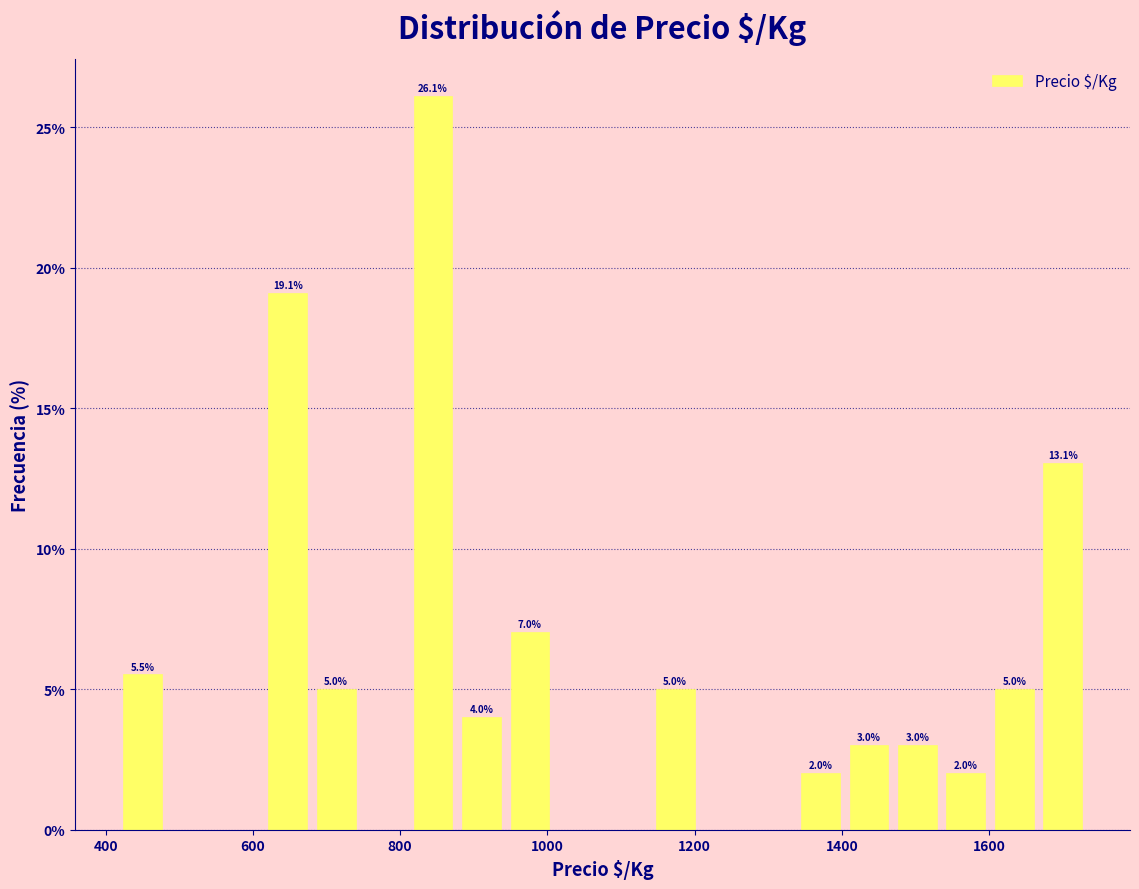

Read against the x-axis, roughly where is the centre of the tallest bar?

840